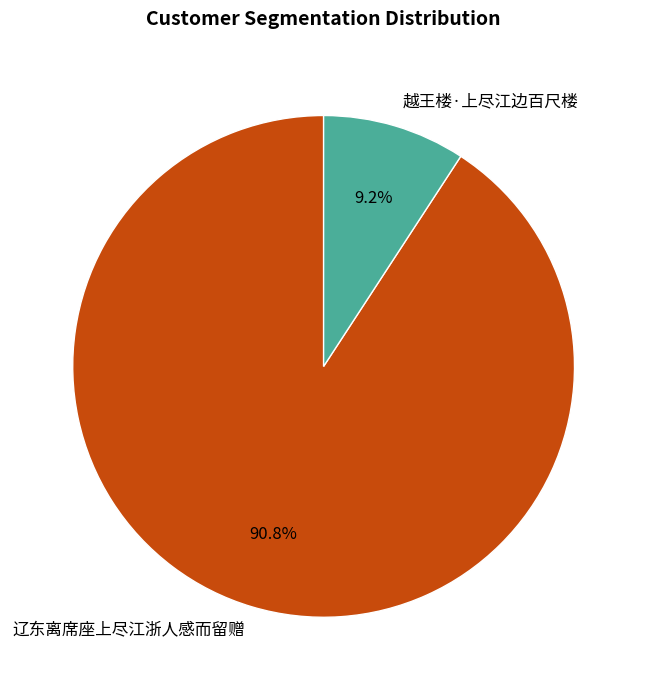

Rank the categories by value from lowest to highest.

越王楼·上尽江边百尺楼, 辽东离席座上尽江浙人感而留赠